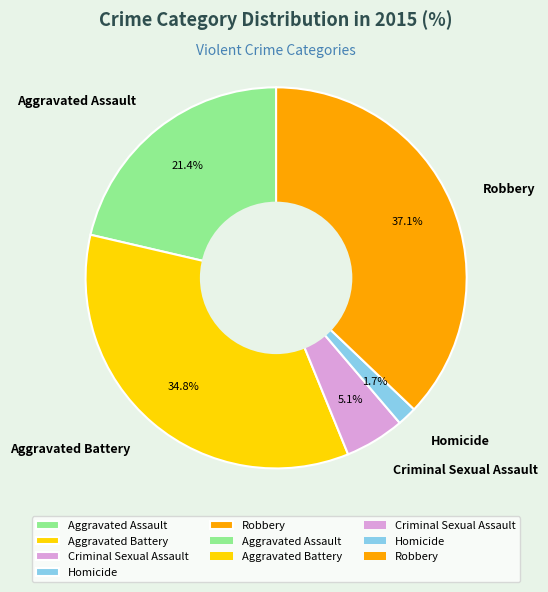

Combined, what portion of the pie is Aggravated Battery and Criminal Sexual Assault?

39.9%